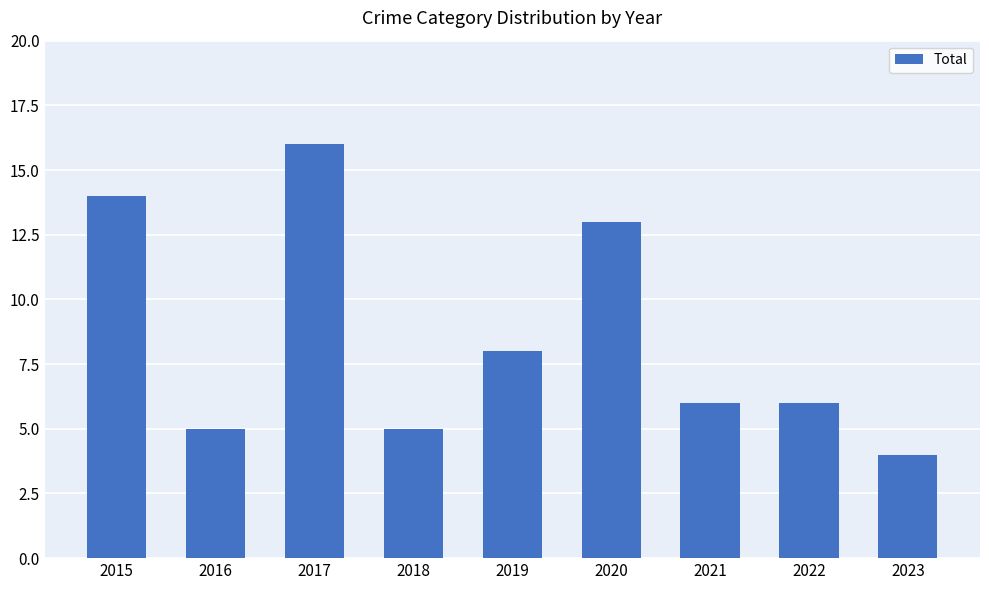

Is it true that the value at 2018 is 5?

True